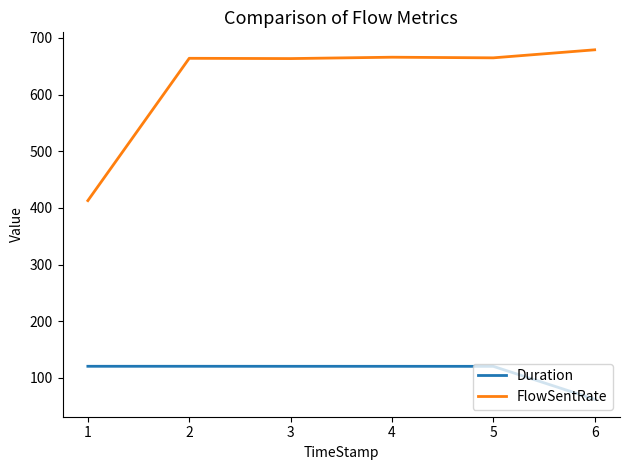

What is the sum of all Duration values?

664.7